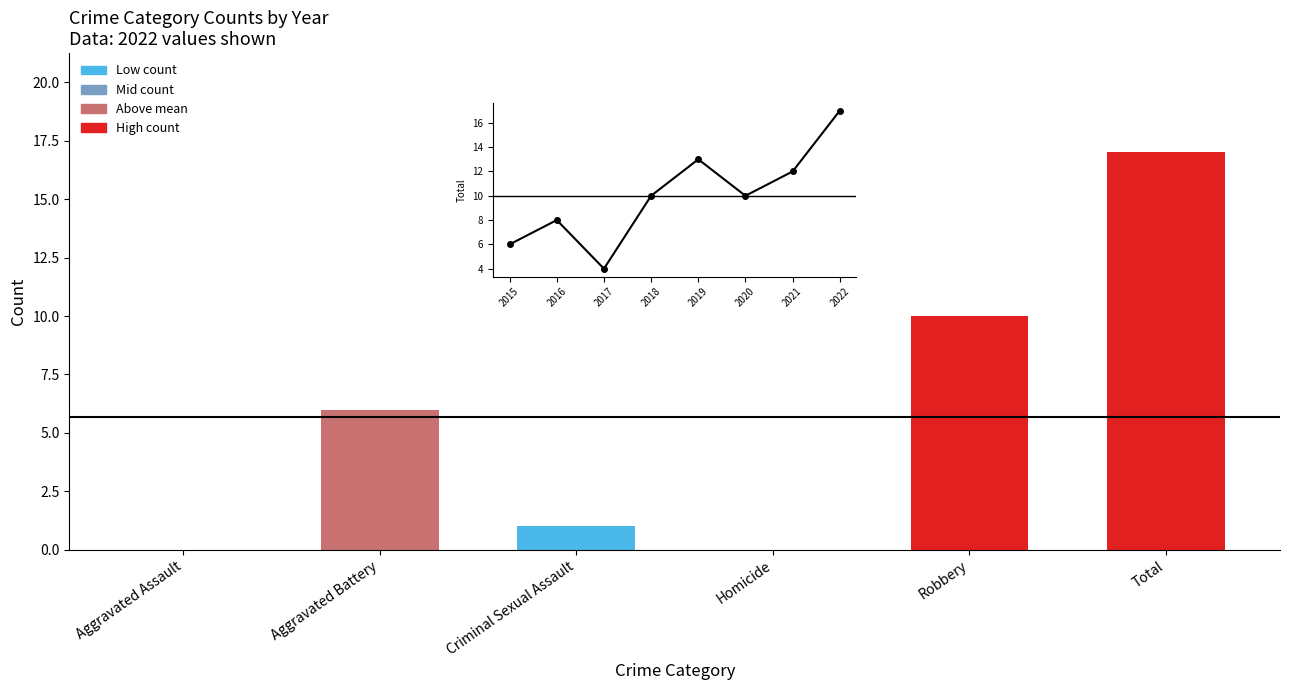

Reading left to right, what are all the values shown in this chart?

Aggravated Assault=0	Aggravated Battery=6	Criminal Sexual Assault=1	Homicide=0	Robbery=10	Total=17